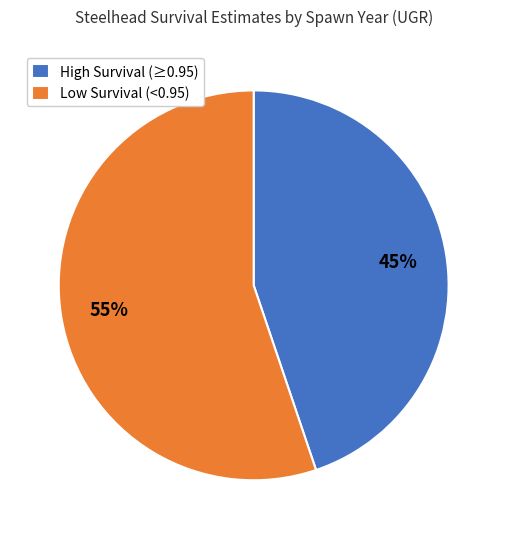

Combined, do Low Survival (<0.95) and High Survival (≥0.95) account for over 50%?

Yes